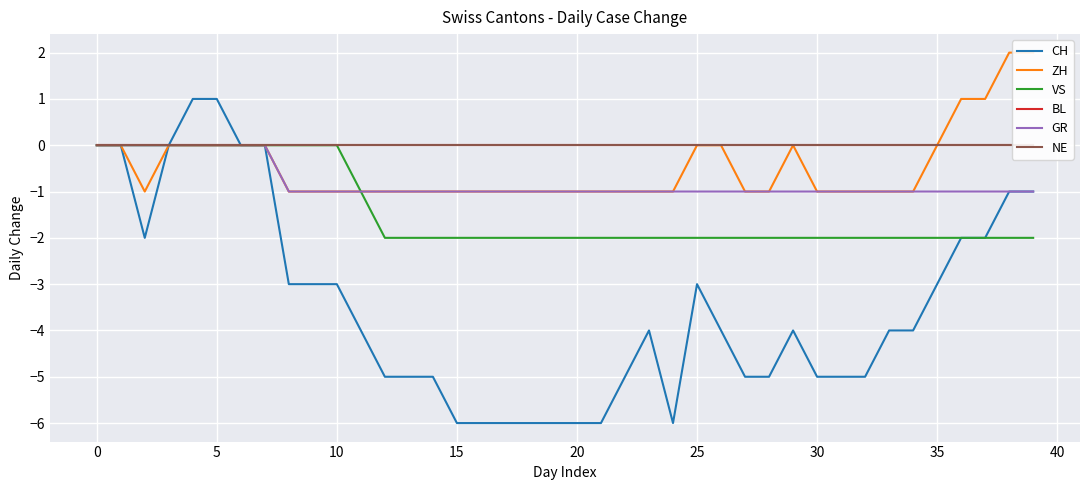

What is the minimum value for CH?

-6